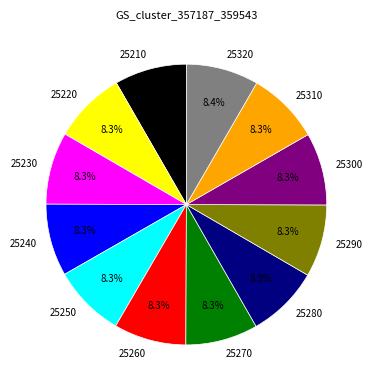

To the nearest percent, what portion does 25260 represent?

8%